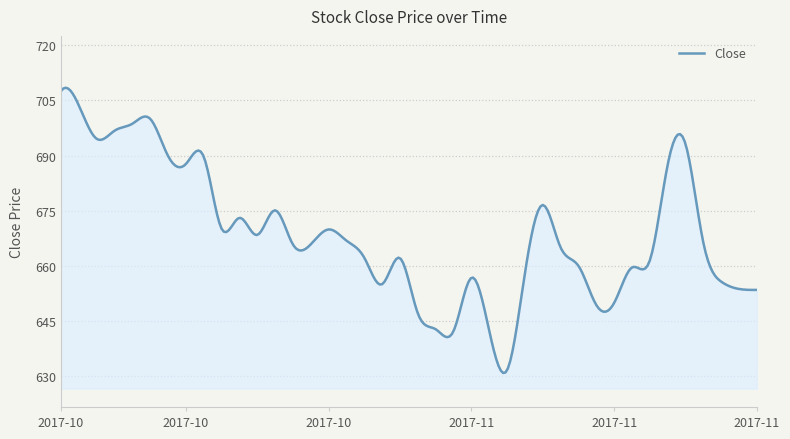

What is the maximum value shown in the chart?

708.4